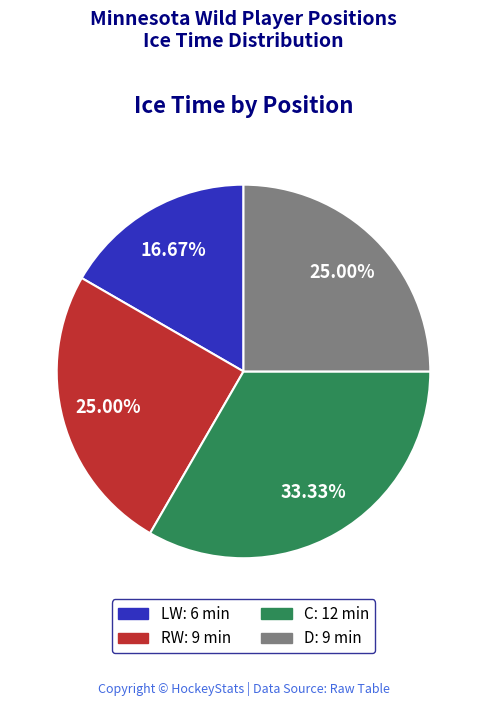

What percentage is the C slice, to the nearest percent?

33%